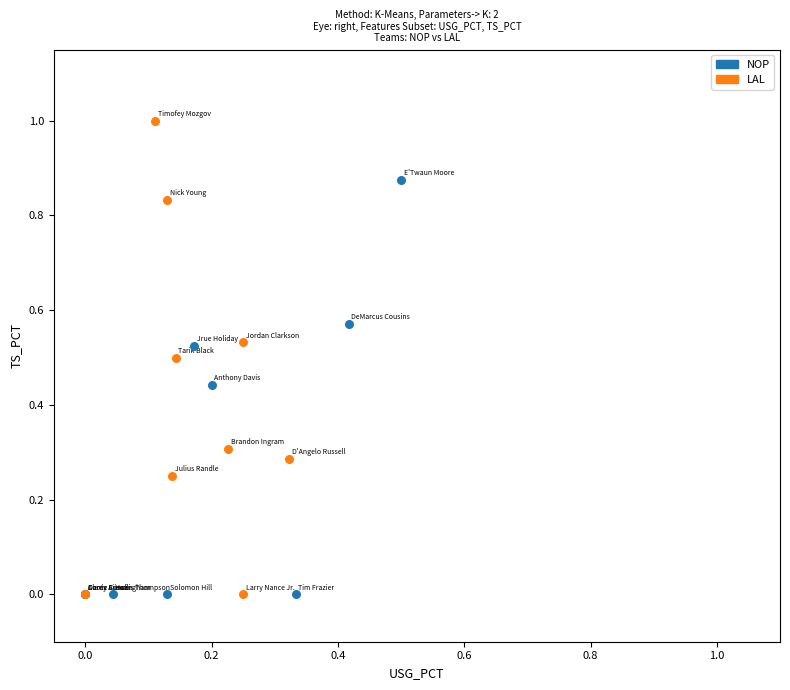

Which series has the widest spread of Y values?

LAL